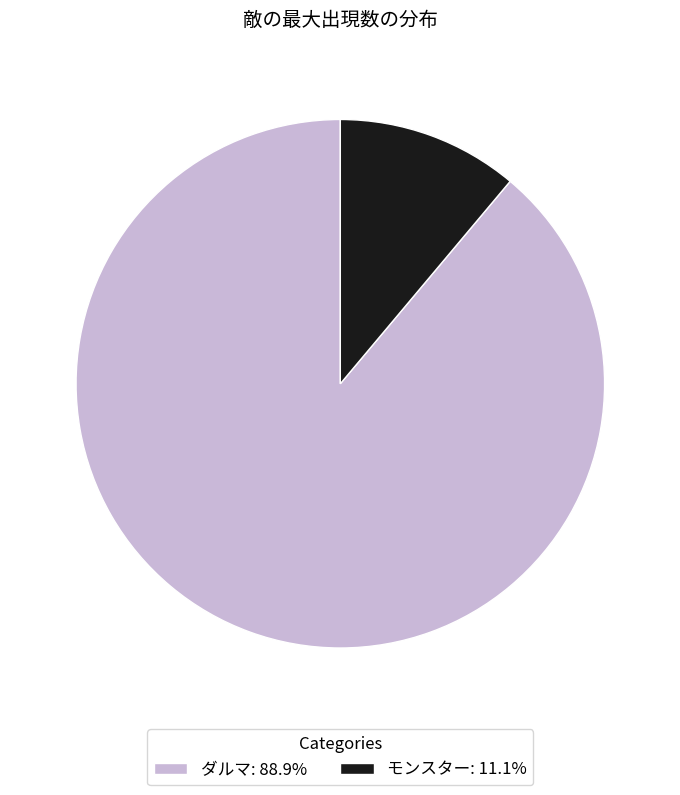

Combined, do モンスター and ダルマ account for over 50%?

Yes